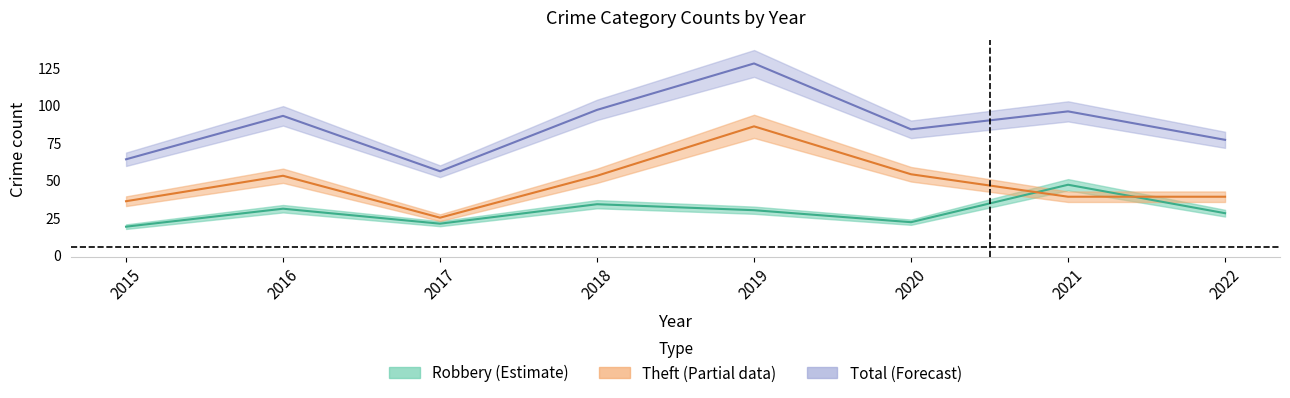

At how many categories does at least one series exceed 123?

1